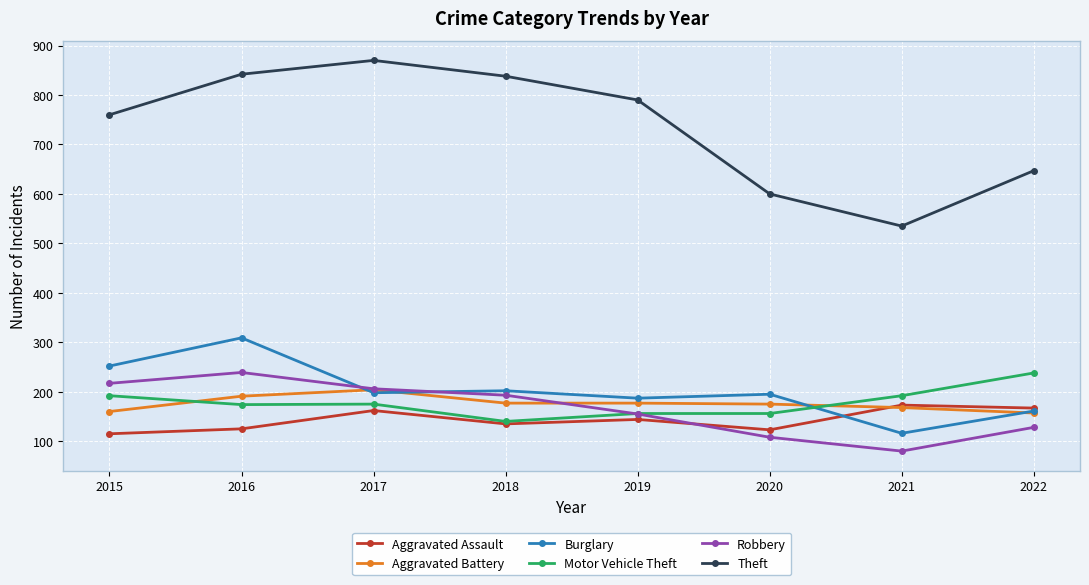

What is the sum of all Aggravated Battery values?

1409